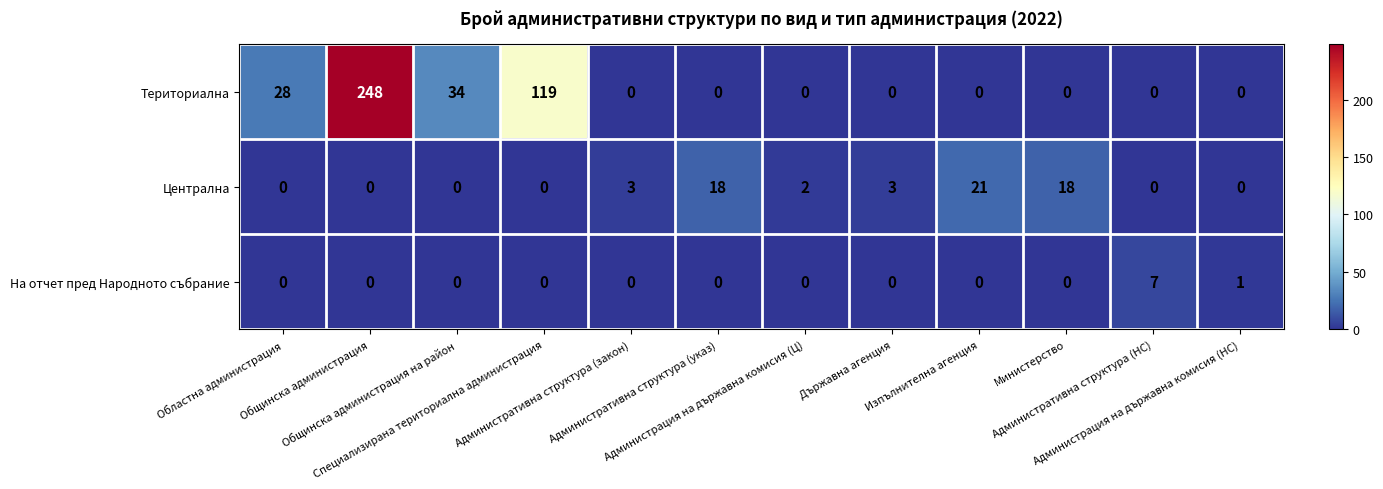

What is the greatest value displayed?

248